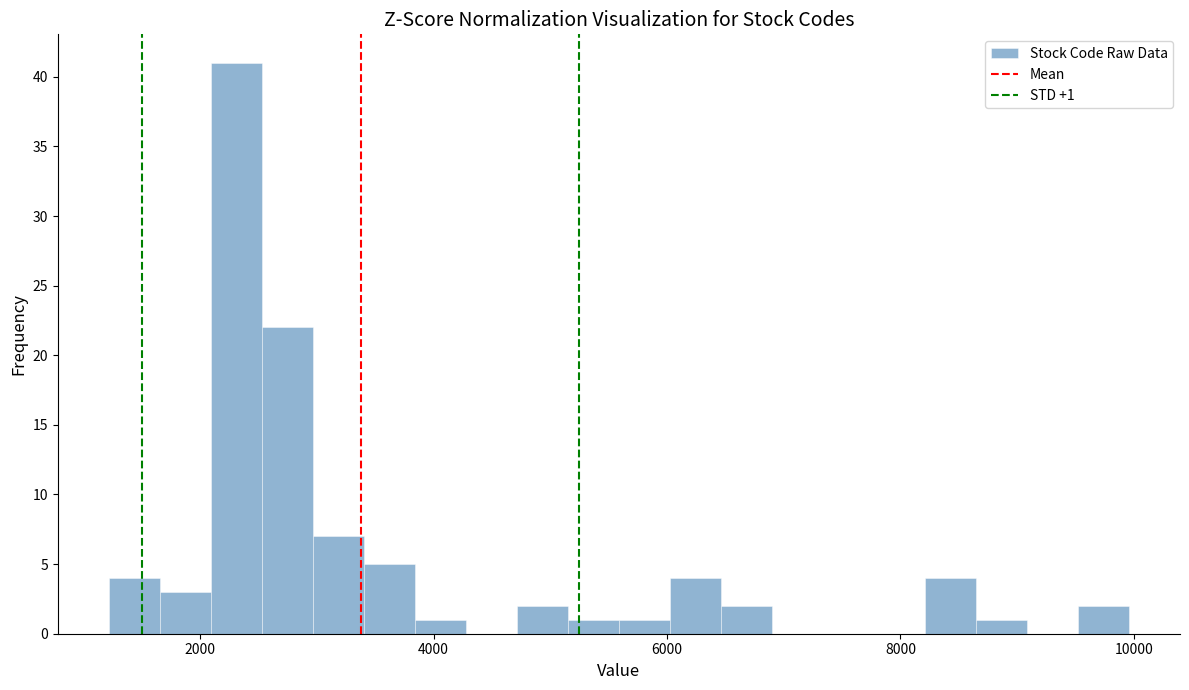

Around what value on the x-axis is the tallest bar? Give the approximate position of its centre, as read against the axis.

2400